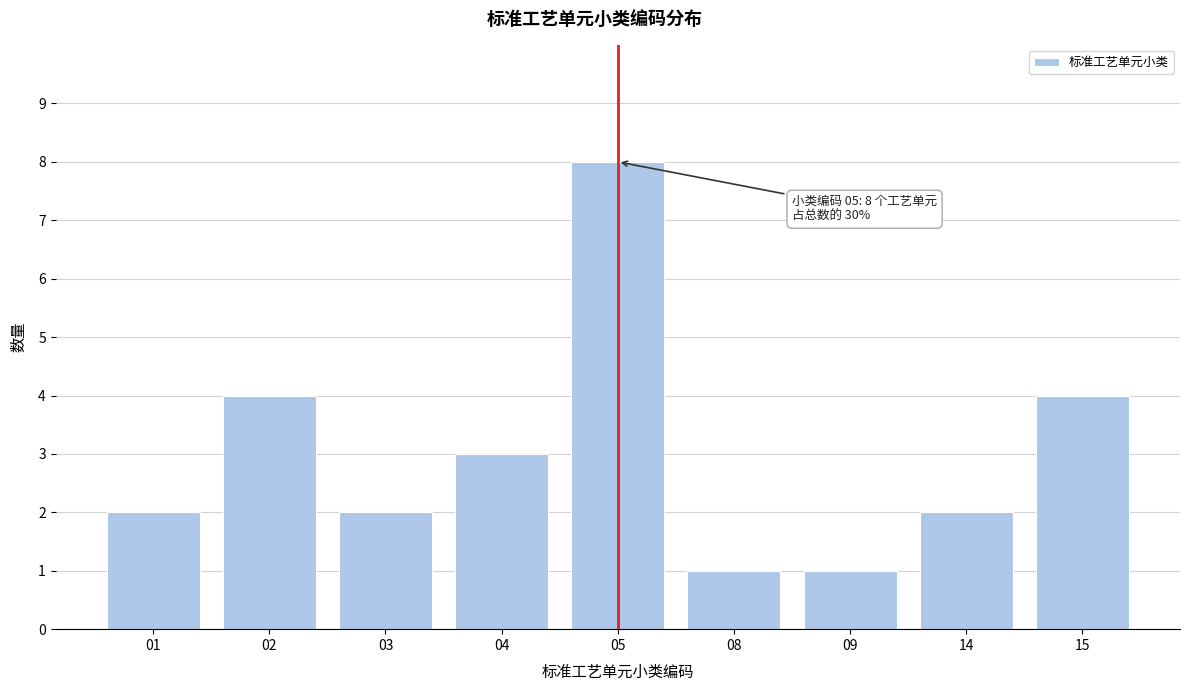

Reading left to right, transcribe all the data shown in this chart.

01=2	02=4	03=2	04=3	05=8	08=1	09=1	14=2	15=4